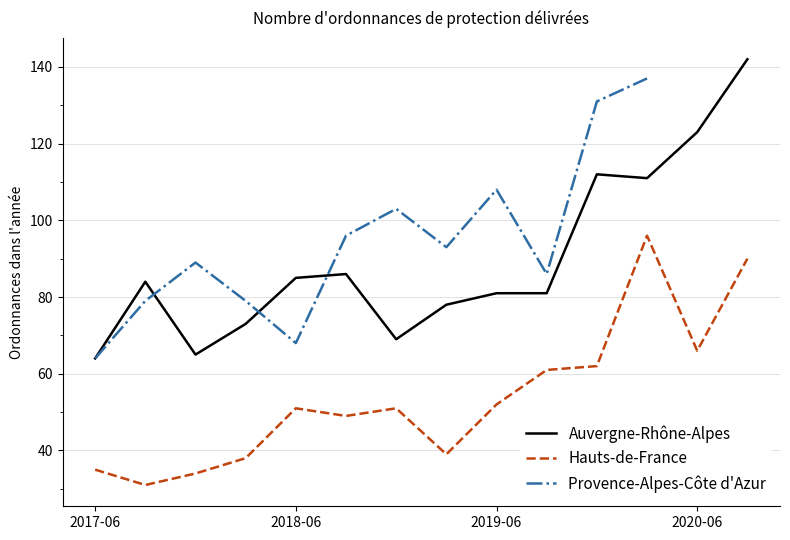

True or false: Auvergne-Rhône-Alpes has a value of 20 at 2017-12-31.

False